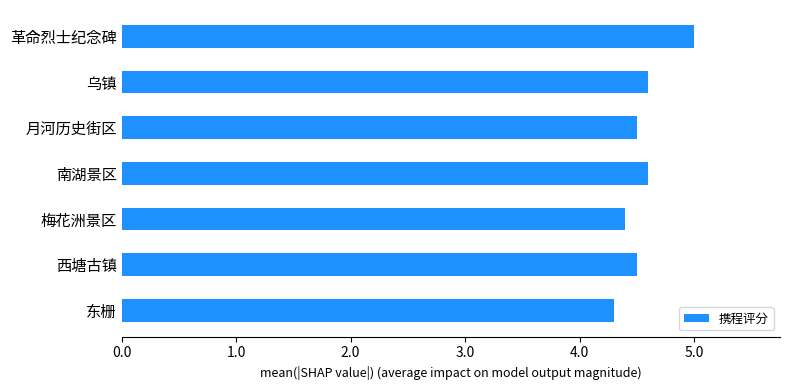

Which has a higher value, 东栅 or 革命烈士纪念碑?

革命烈士纪念碑